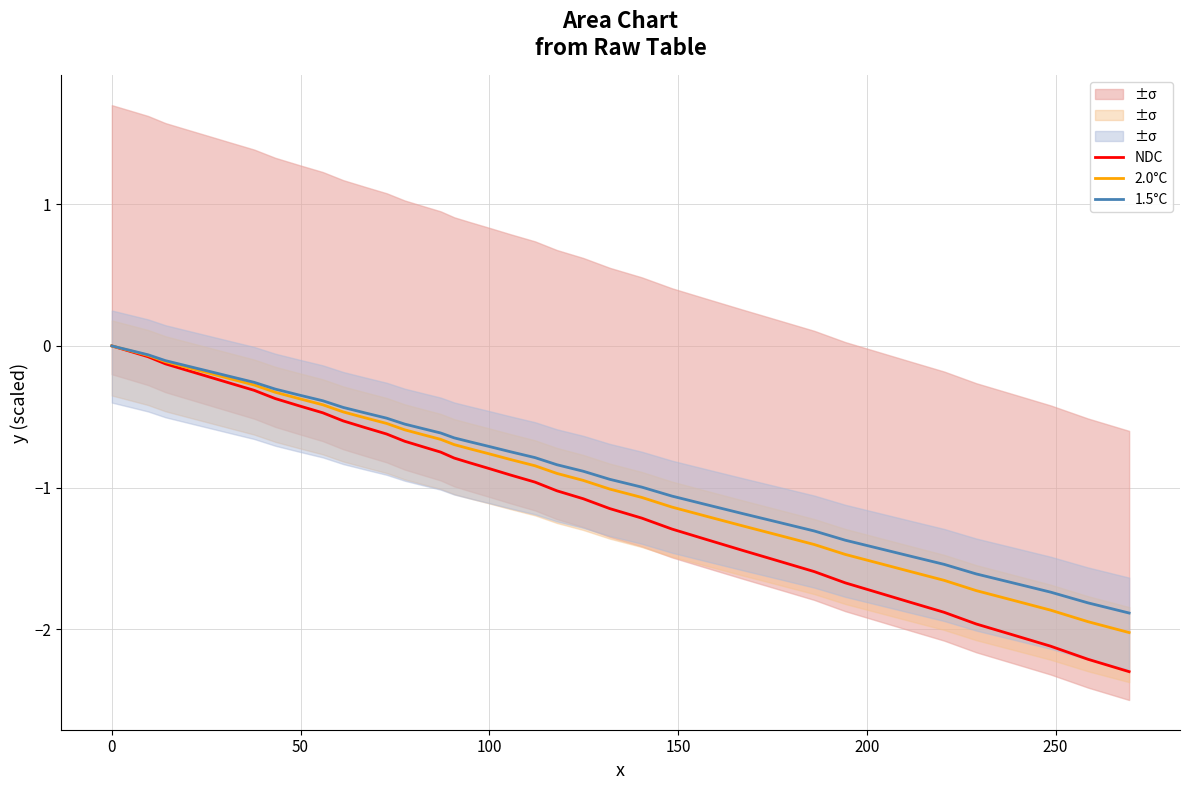

True or false: 2.0°C has a value of -0.8 at 100.

True